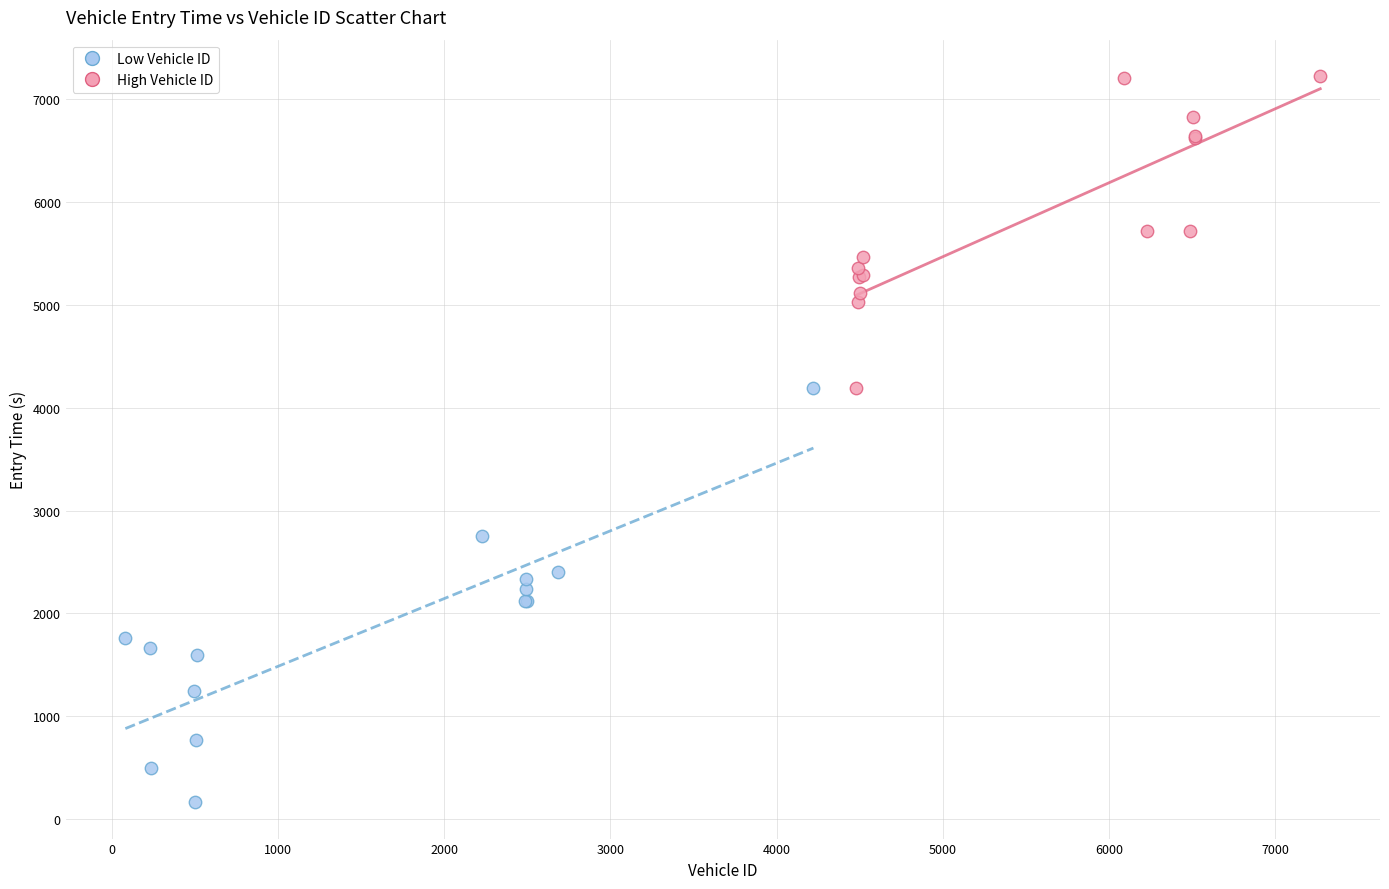

Which series reaches the minimum Y coordinate?

Low Vehicle ID